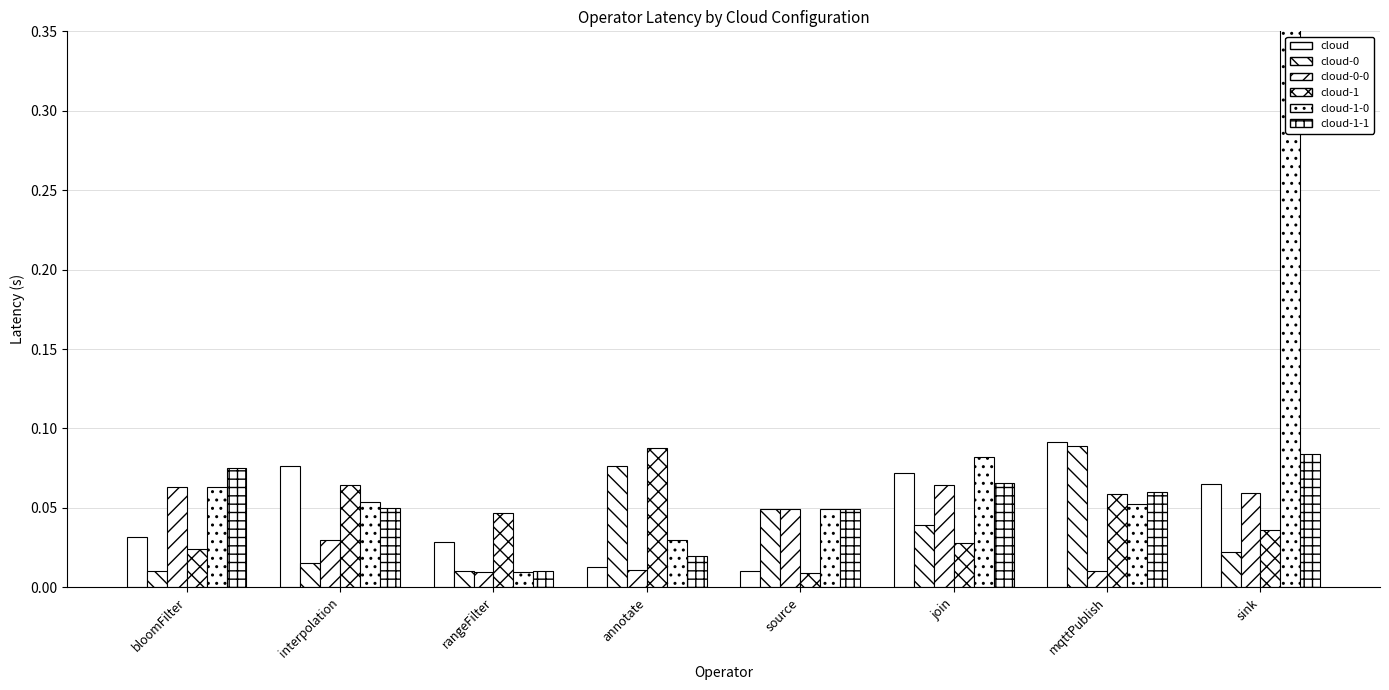

What is the value of the cloud bar at the 7th from the left?

0.1